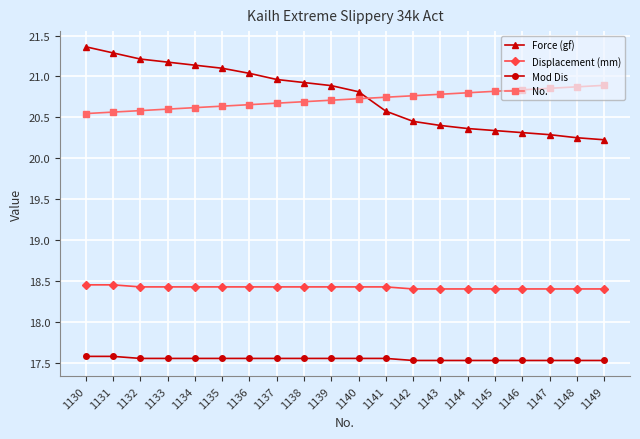

What is the maximum value shown in the chart?

21.4